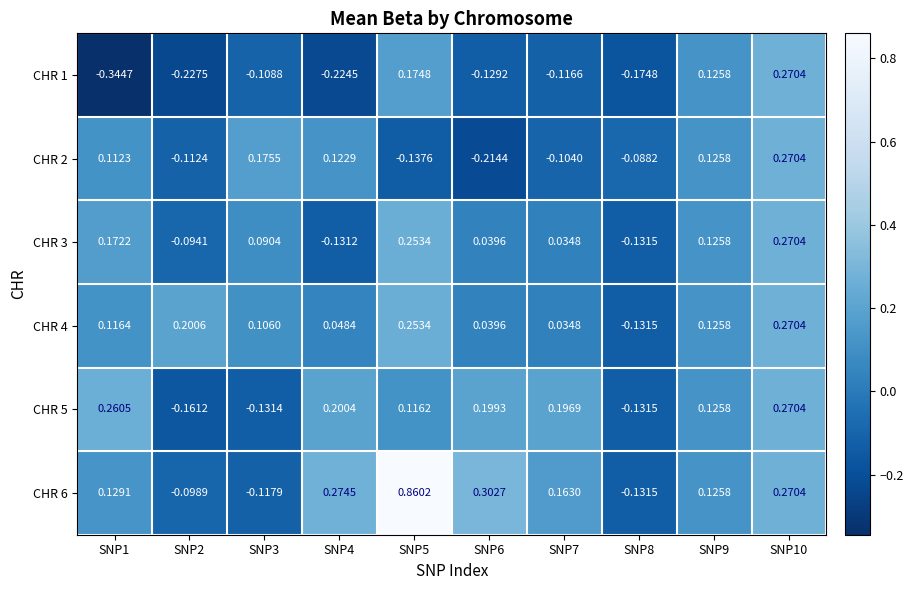

At how many categories does at least one series exceed 0?

9